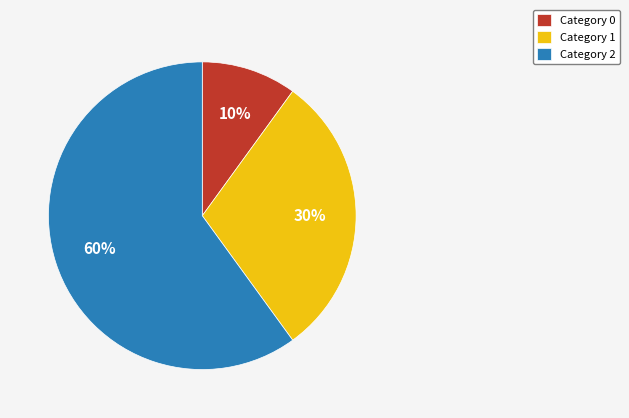

What is the majority slice?

Category 2